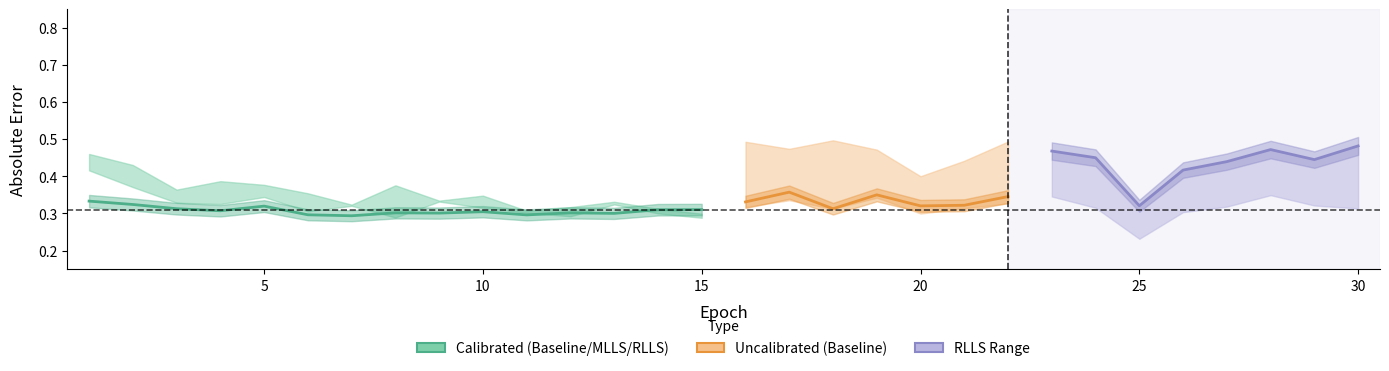

Read the cal_baseline_AE value at 7.

0.3